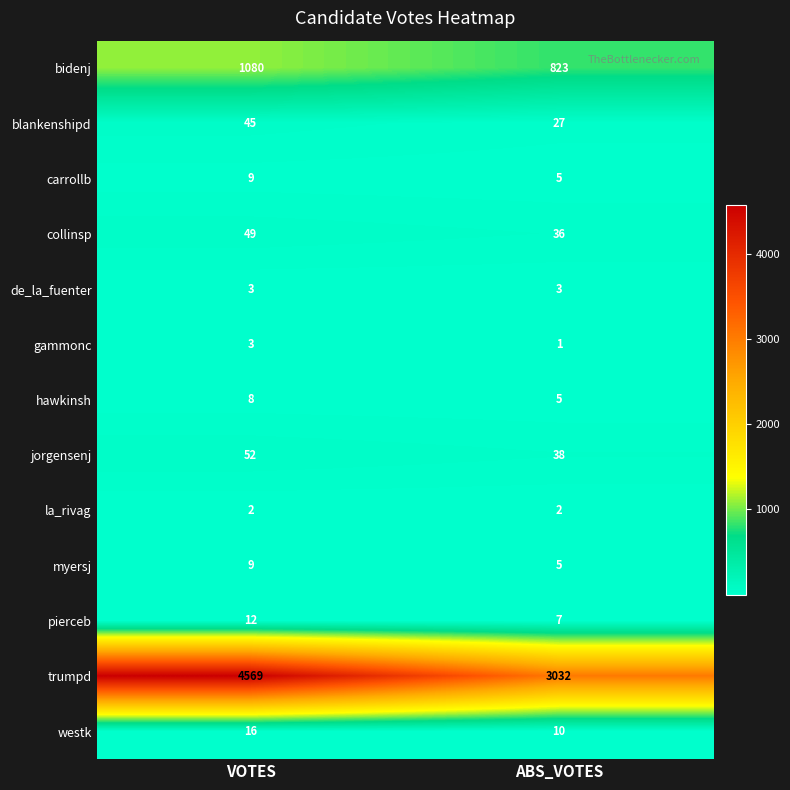

Rank the categories by gammonc value from highest to lowest.

VOTES, ABS_VOTES